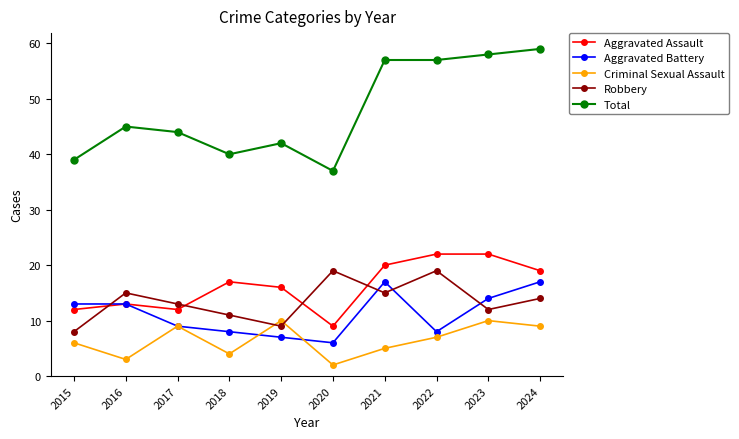

The Total series shows 73 at 2017. True or false?

False